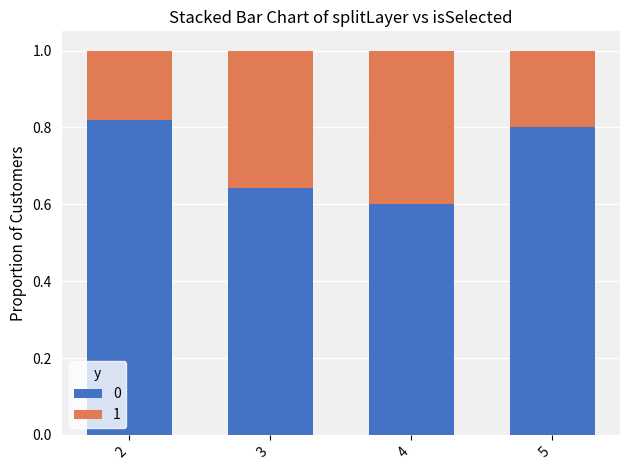

Is it true that 0 equals 0.8 at 2?

True